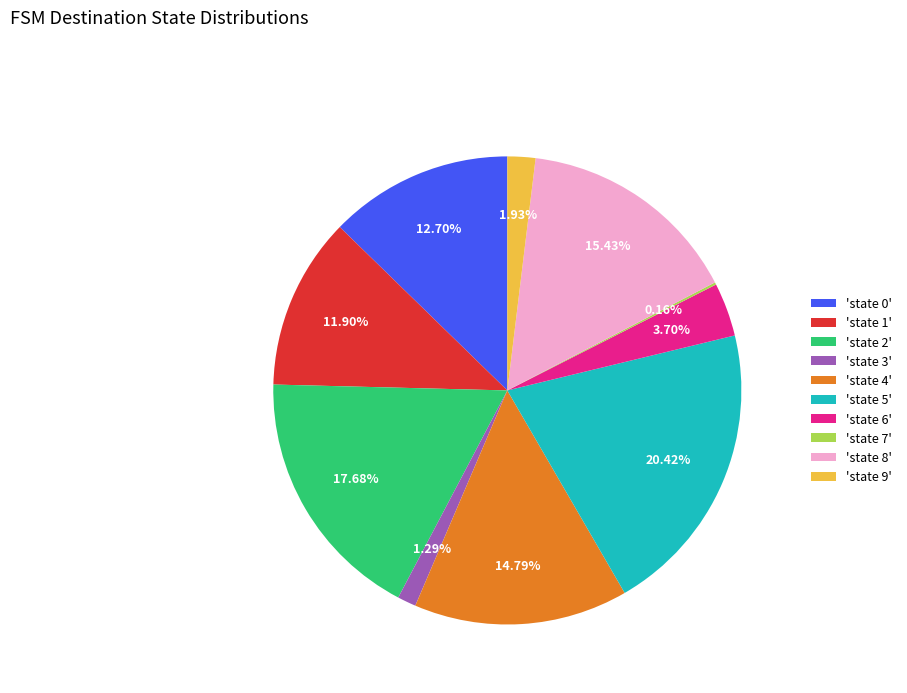

Is there any slice that represents more than half of the pie?

No